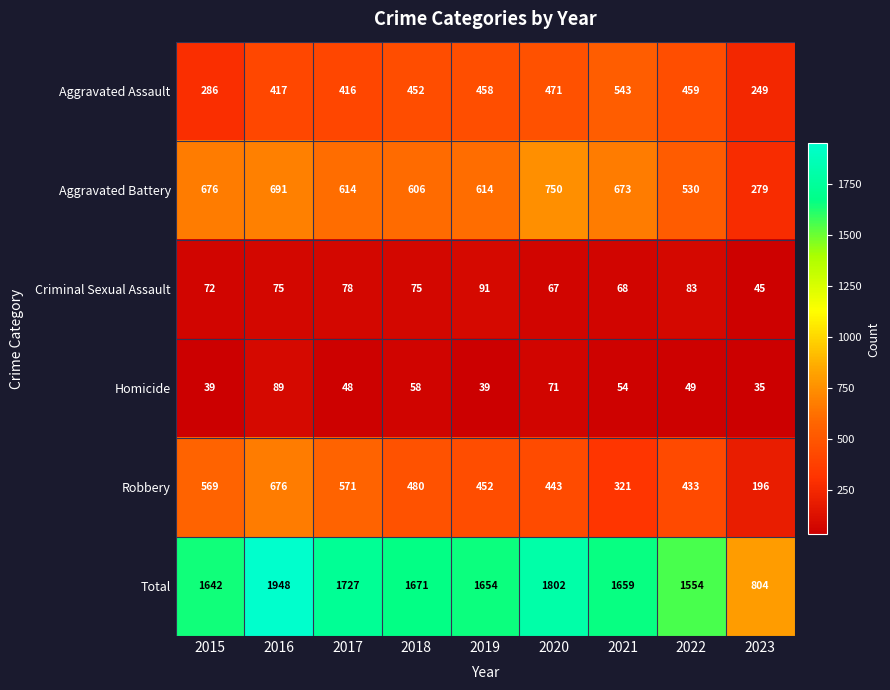

Rank the series by their maximum value, from highest to lowest.

Total, Aggravated Battery, Robbery, Aggravated Assault, Criminal Sexual Assault, Homicide